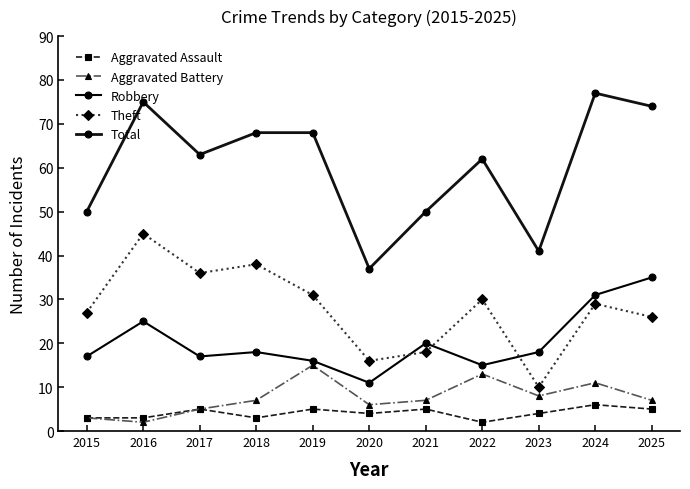

What are all the series names shown in the legend?

Aggravated Assault, Aggravated Battery, Robbery, Theft, Total